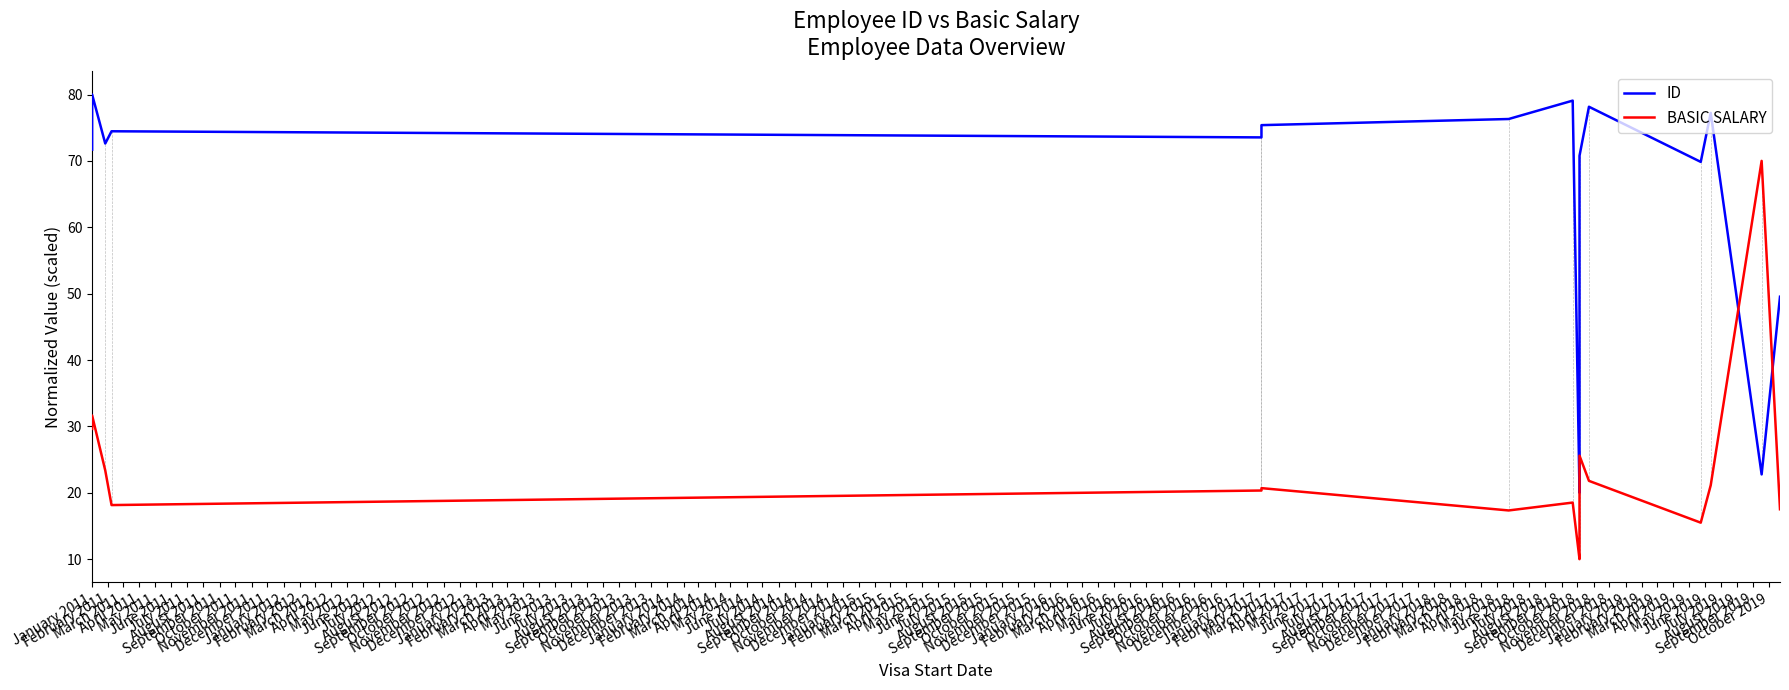

At which category does BASIC SALARY reach its first local valley?

April 2011